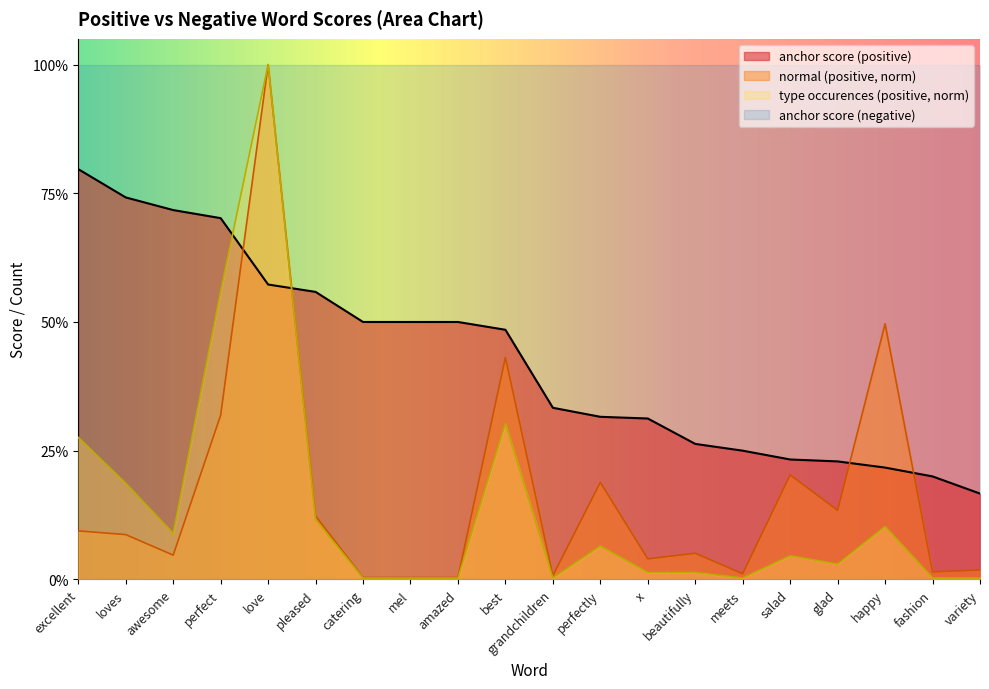

At which label is anchor score (positive) closest to 0?

variety